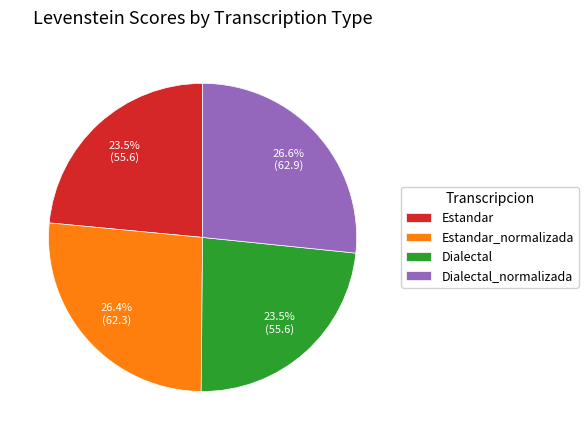

Approximately how many times larger is the value at Estandar compared to Dialectal_normalizada?

0.9